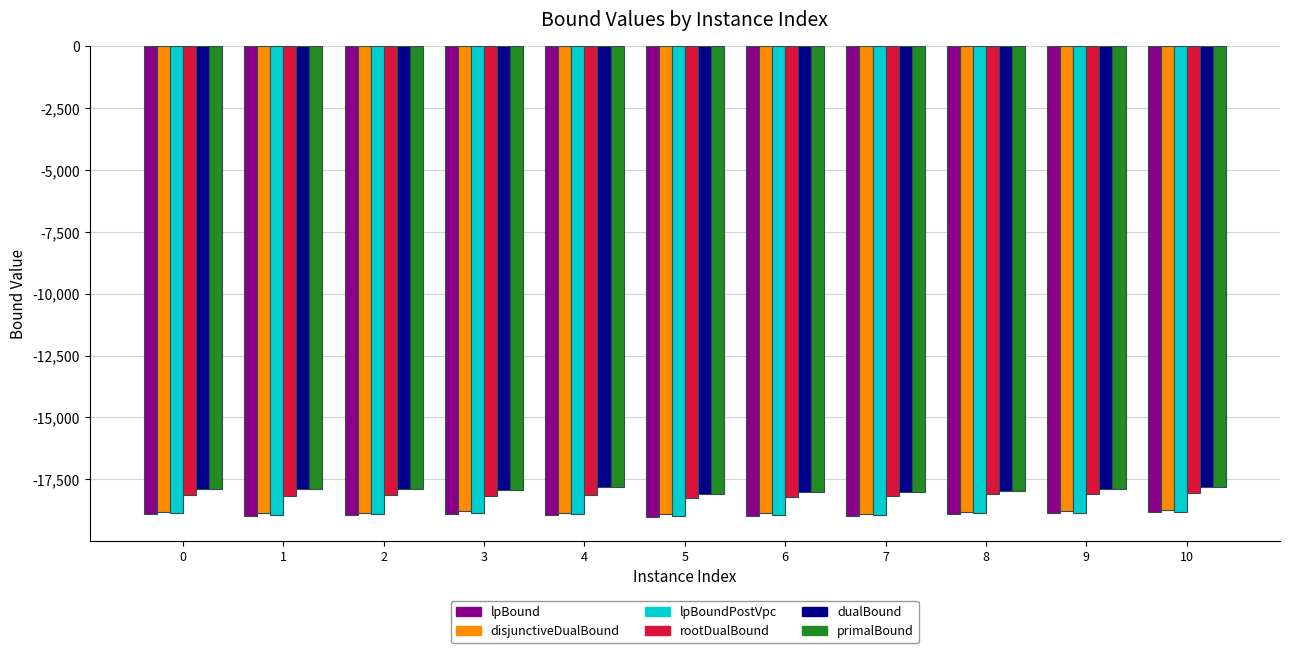

Read the primalBound value at 2.

-17910.0